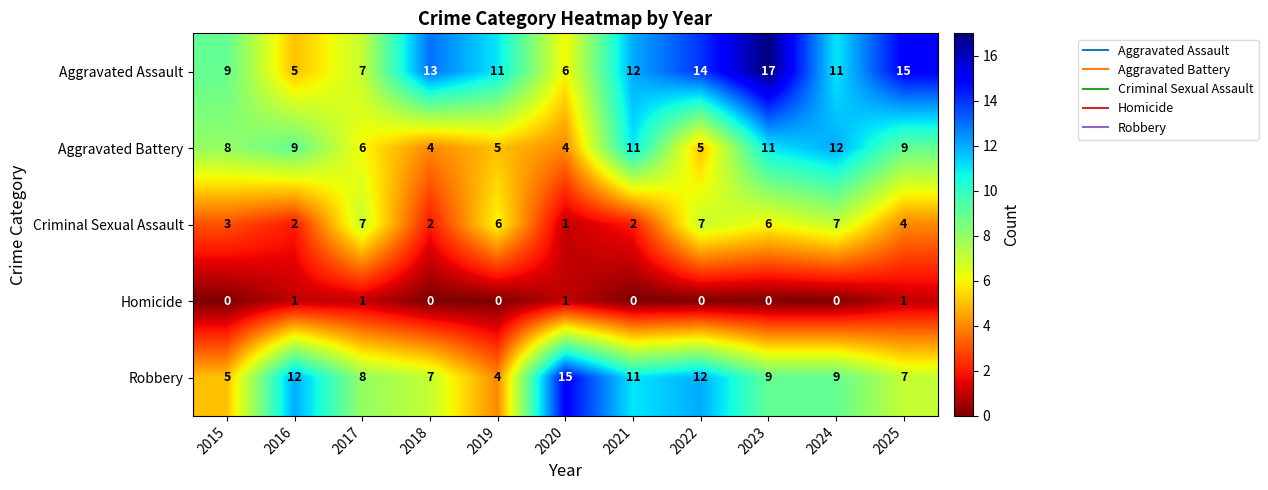

Is it true that Aggravated Battery equals 3 at 2022?

False